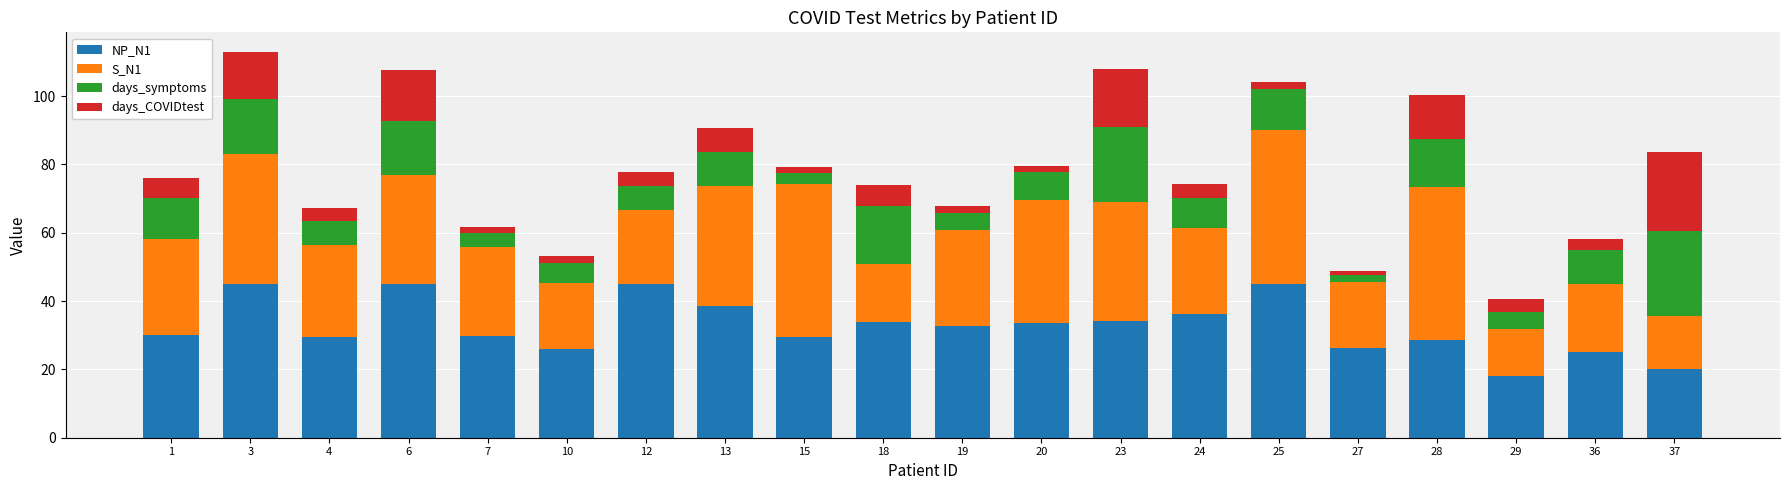

What is the difference between the highest and lowest values at 12?

41.0